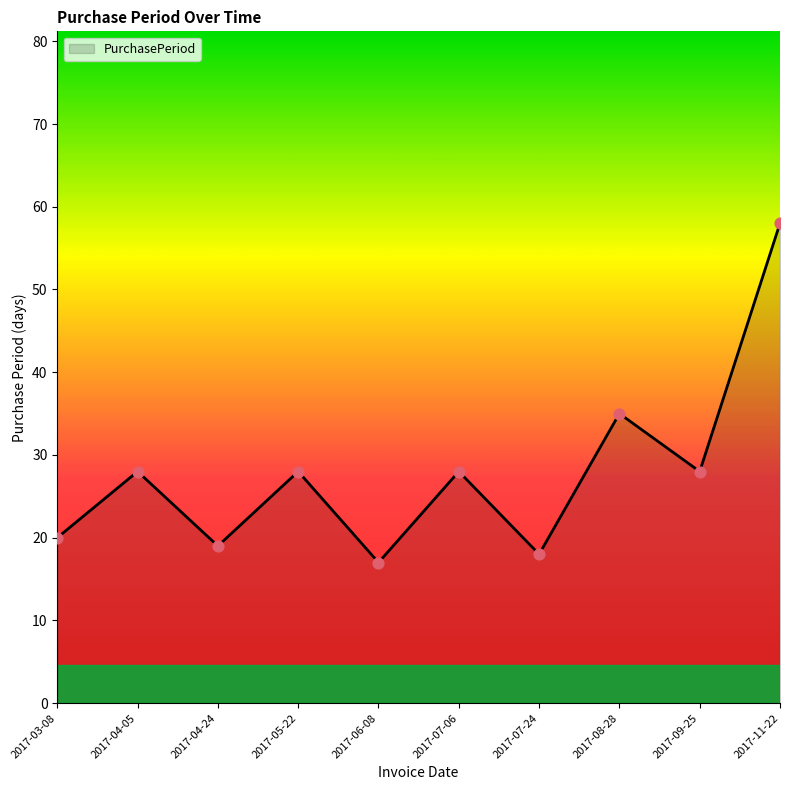

What is the ratio of the value at 2017-11-22 to the value at 2017-07-06?

2.1